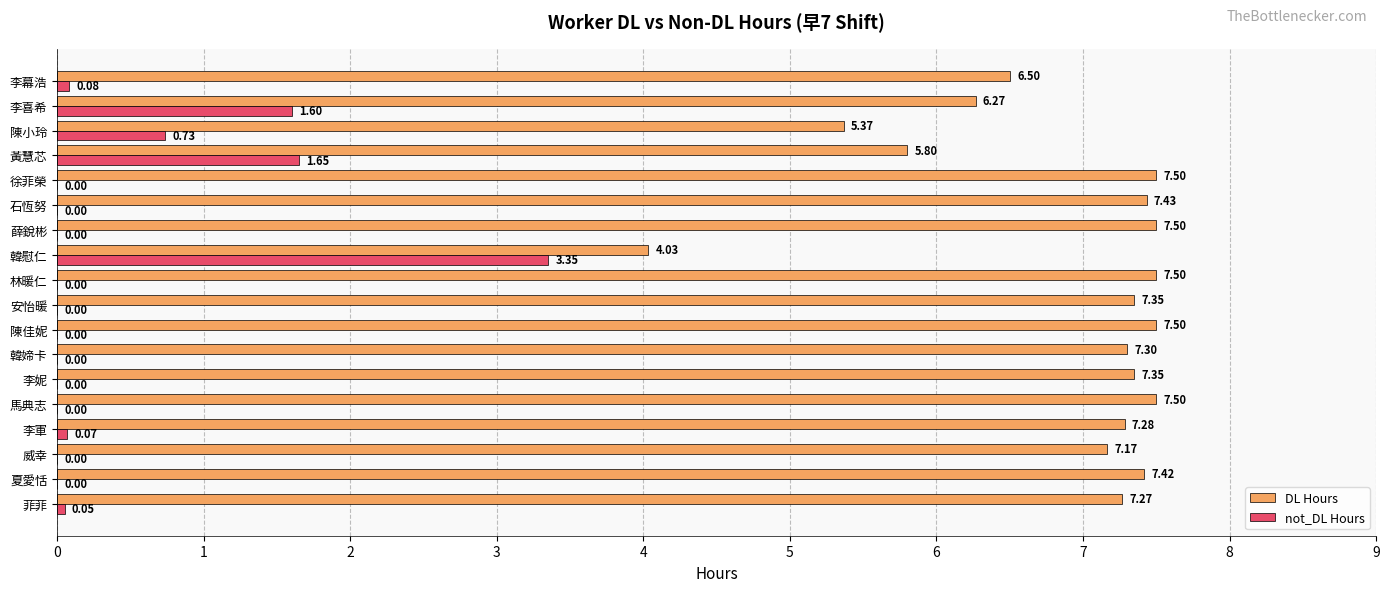

What are all the series names shown in the legend?

DL Hours, not_DL Hours